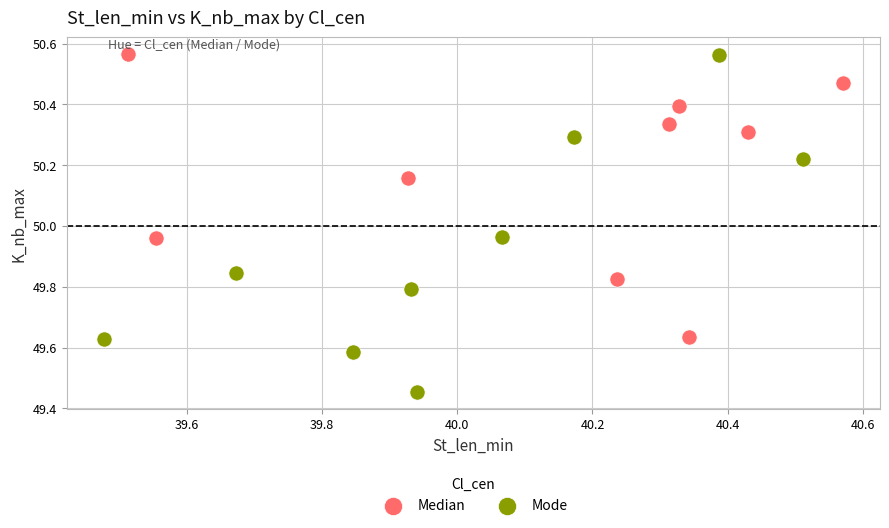

Which series has the largest Y range (max minus min)?

Mode